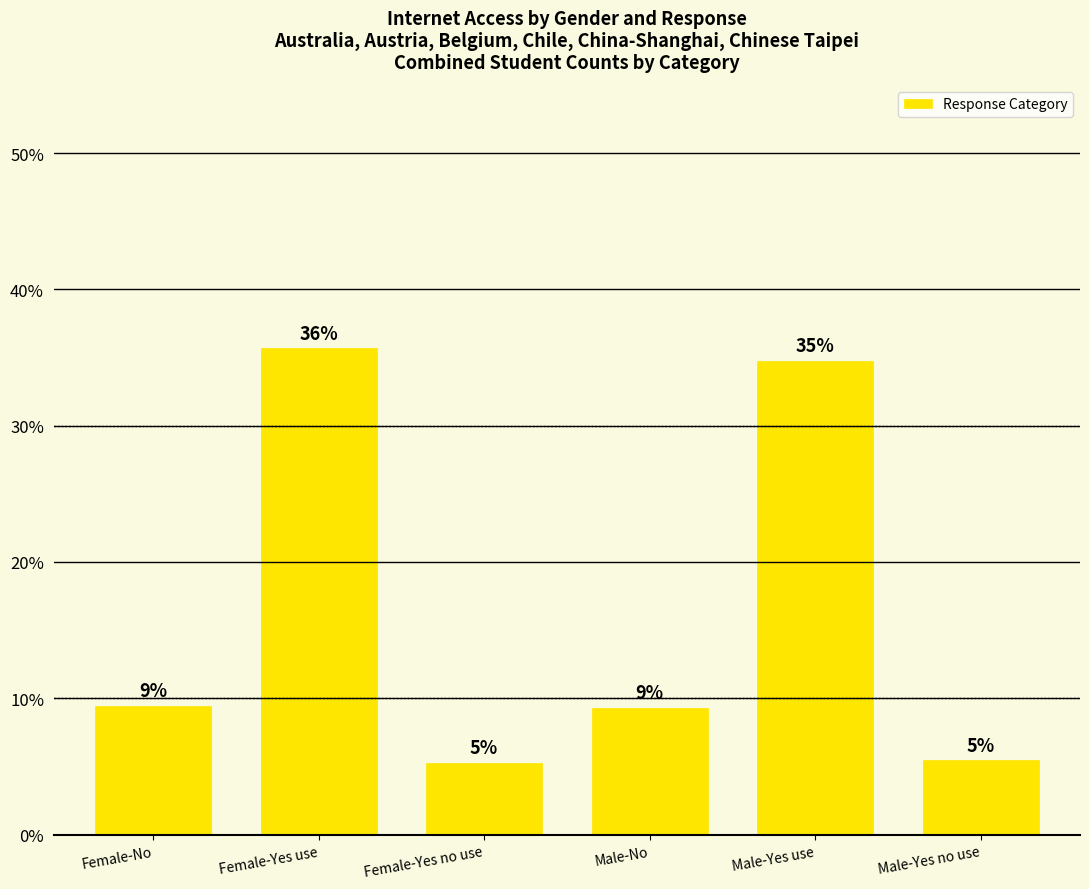

How many bars are there in total?

6